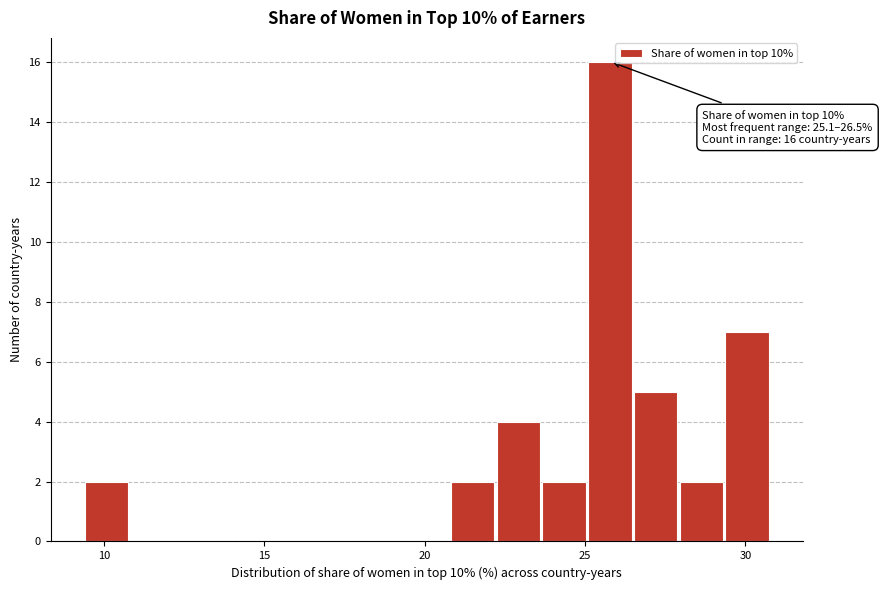

Around what value on the x-axis is the tallest bar? Give the approximate position of its centre, as read against the axis.

26.0